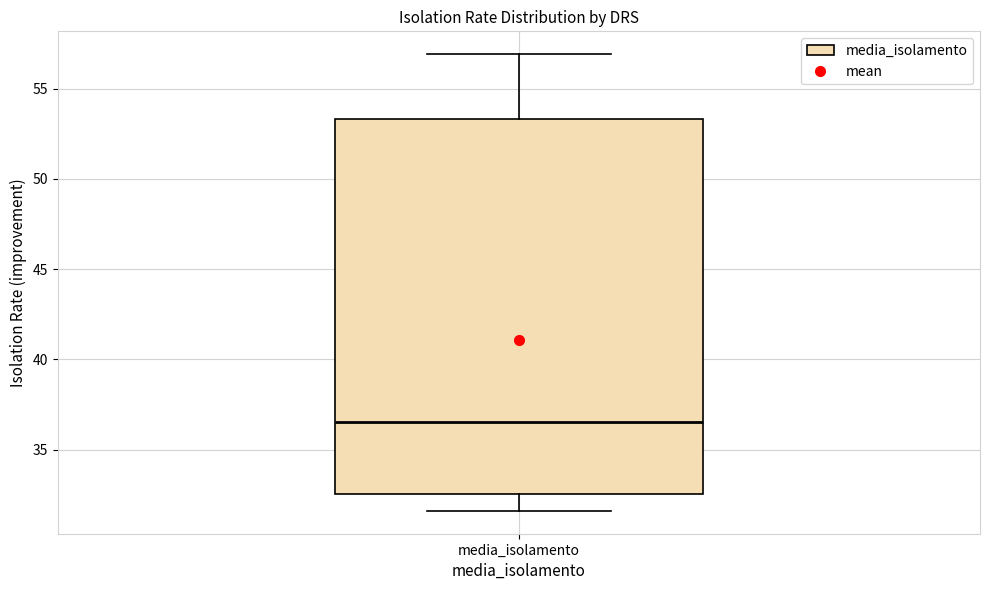

Transcribe this box plot: give where the median line is, the range the box spans, and where the two whiskers end, as read against the y-axis. The values are not printed on the chart, so give them approximately, as read against the axis.

median 36.5, box 32.5 to 53.5, whiskers 31.5 to 57.0